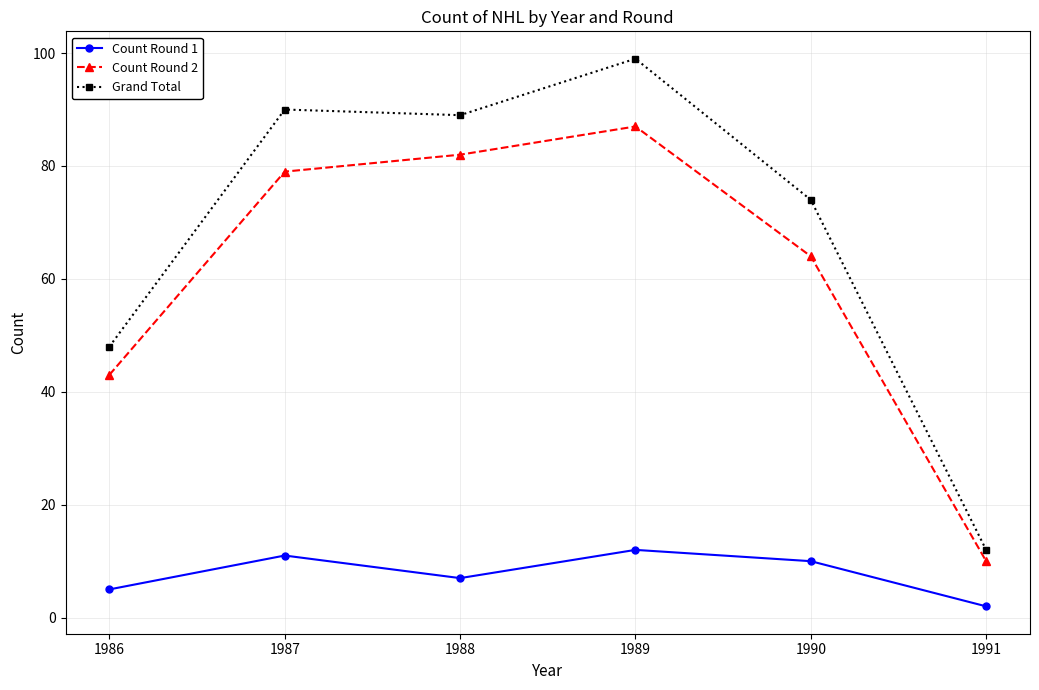

Is this an area chart (filled region under the line)?

No